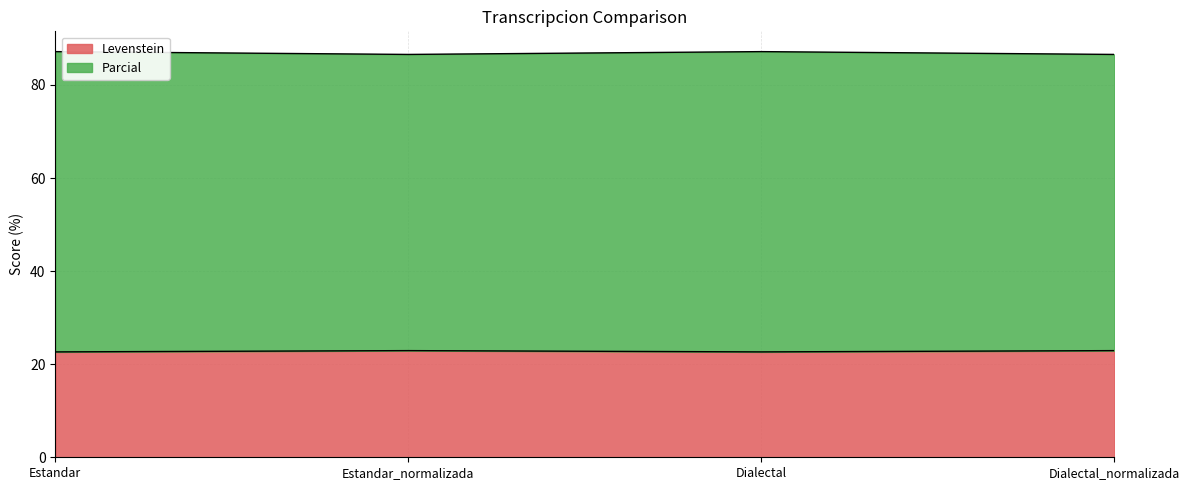

What is the average value of the Levenstein series?

22.8